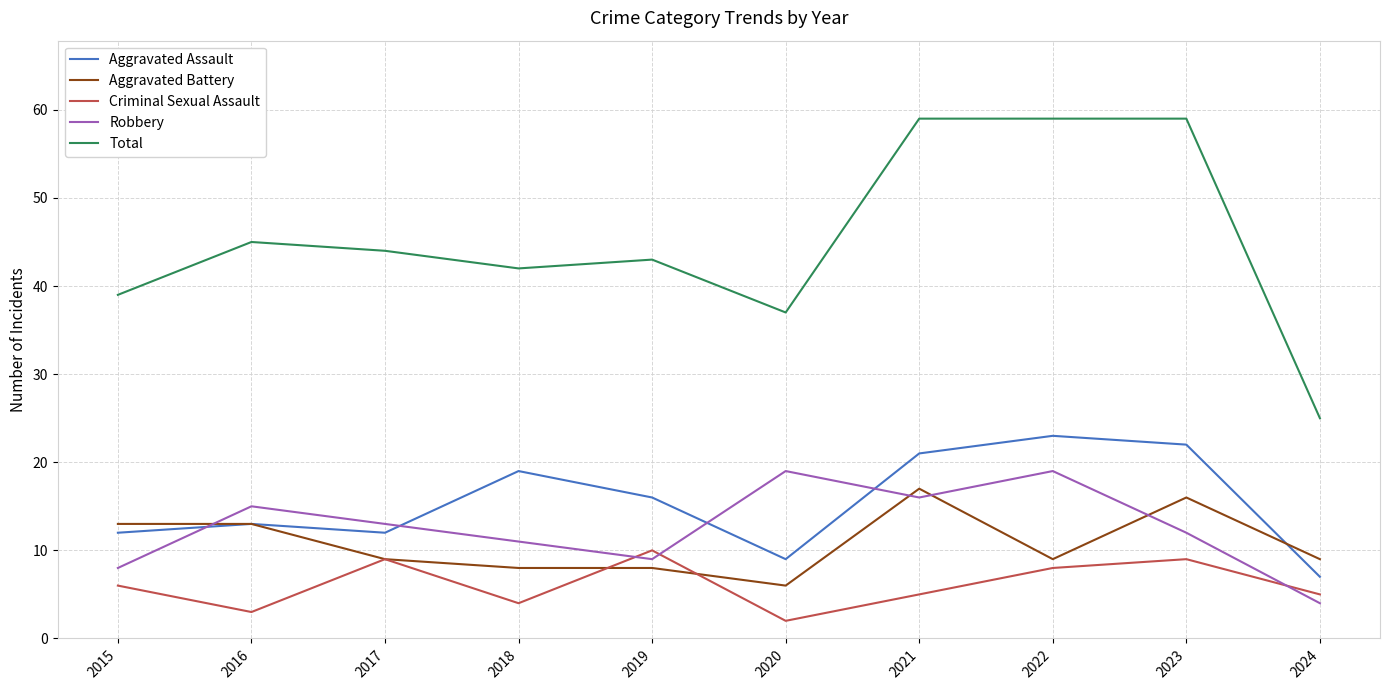

Between which two adjacent categories do Aggravated Assault and Robbery first intersect?

2015 and 2016